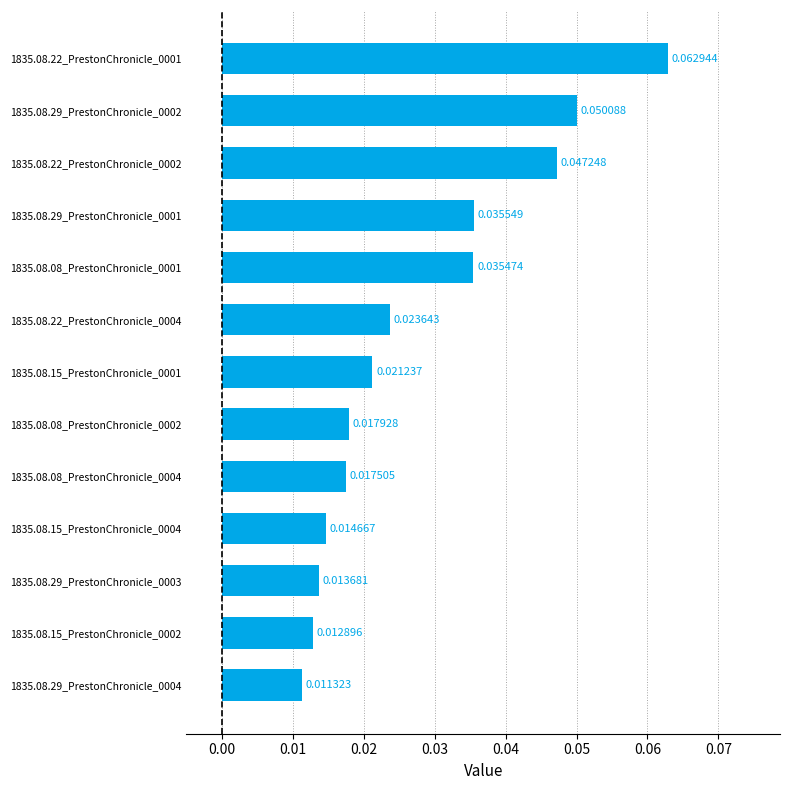

Are the bars grouped side by side (vs. stacked)?

No